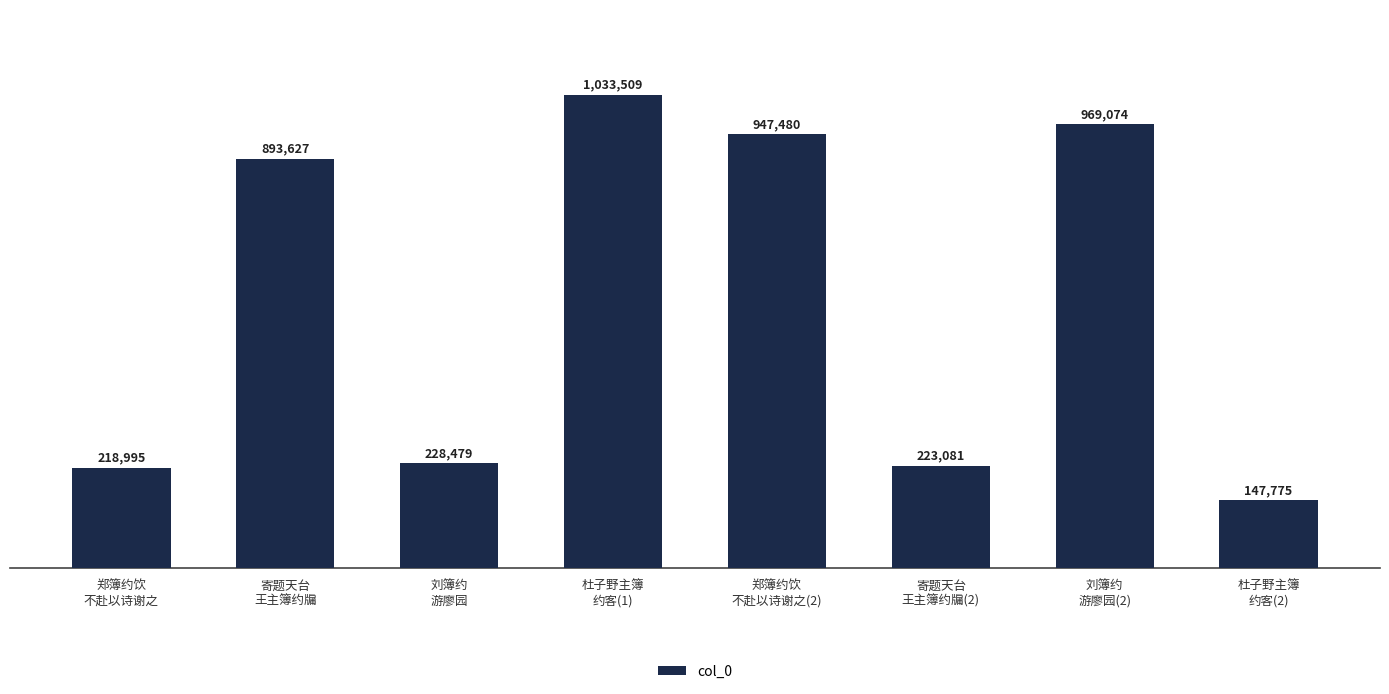

What is the sum of all values?

4662020